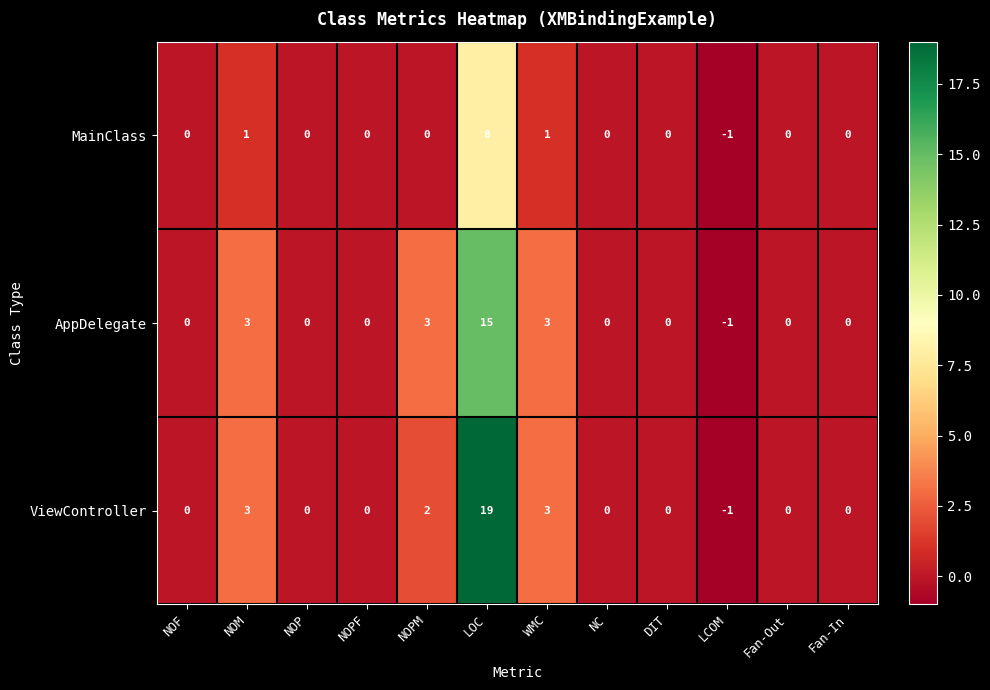

What is the difference between the maximum and minimum values in the ViewController series?

20